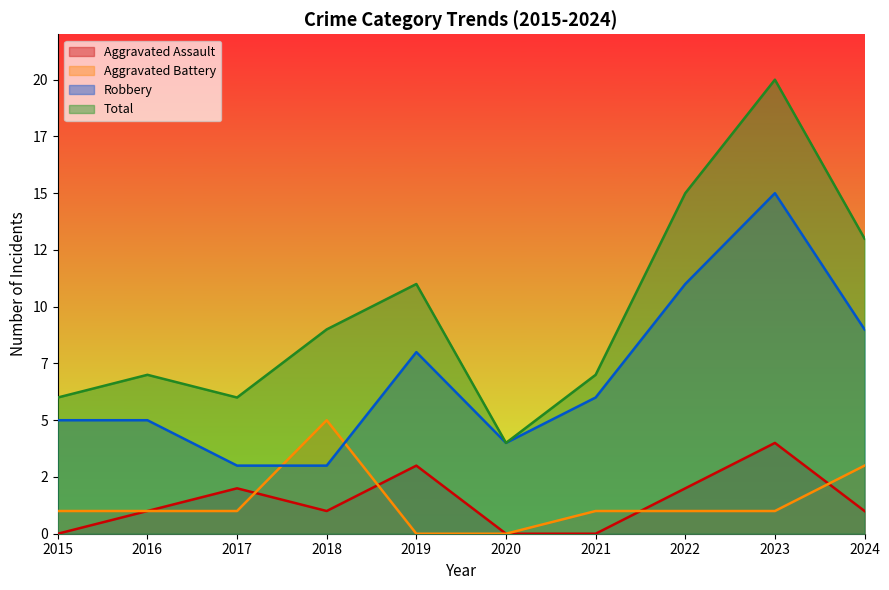

How many lines are shown in the chart?

4